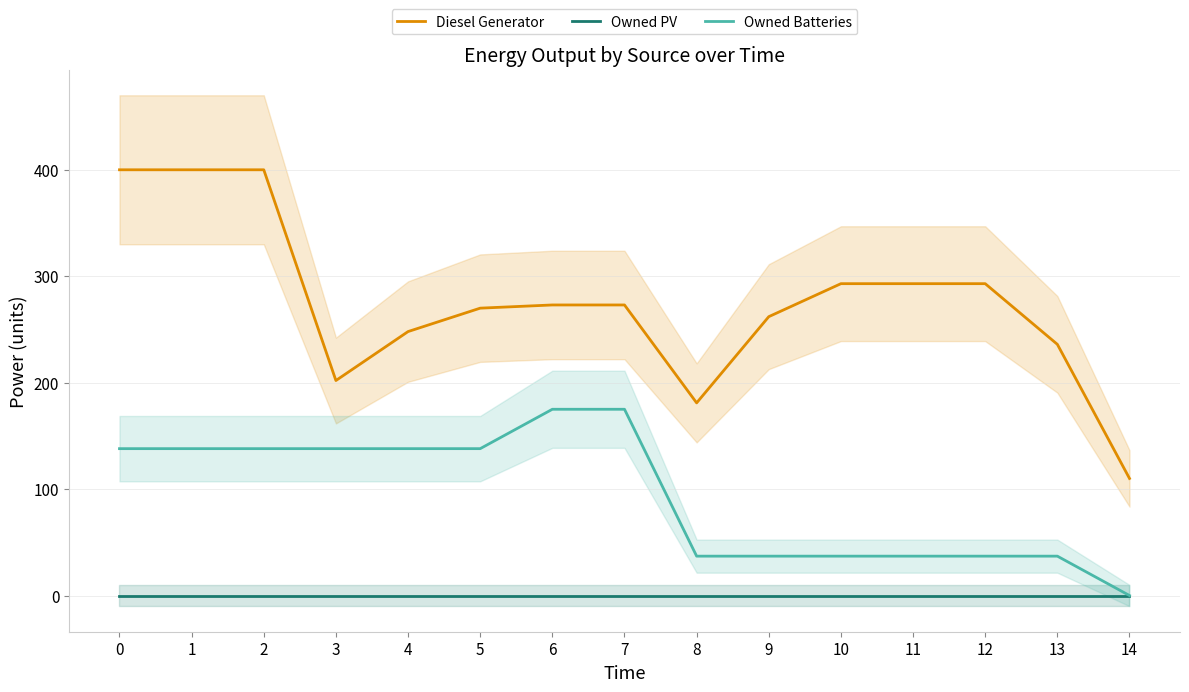

What is the total value across all series at 0?

538.0